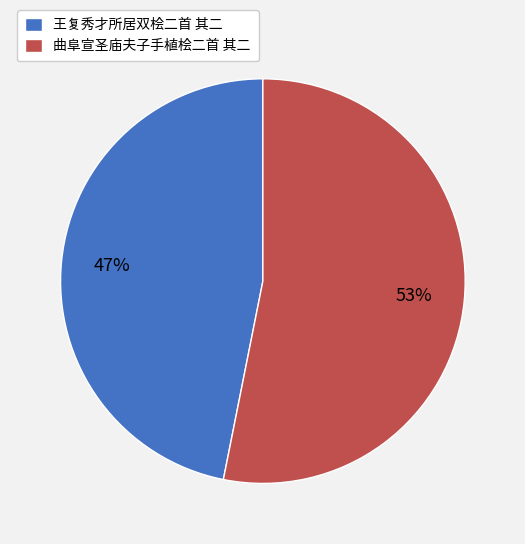

Is there a majority slice in this chart?

Yes